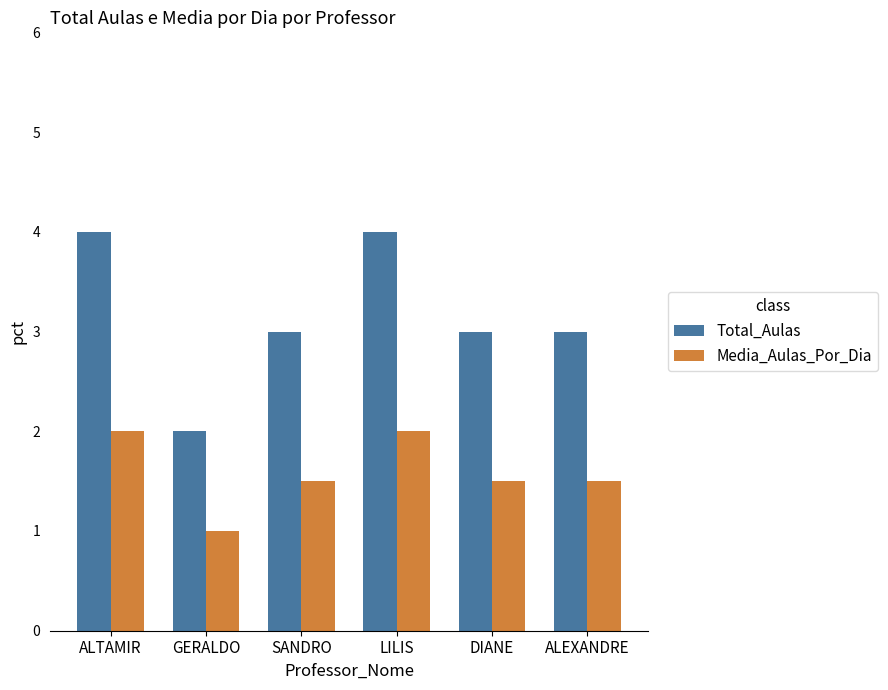

What is the value of the Media_Aulas_Por_Dia bar at the 2nd from the left?

1.0